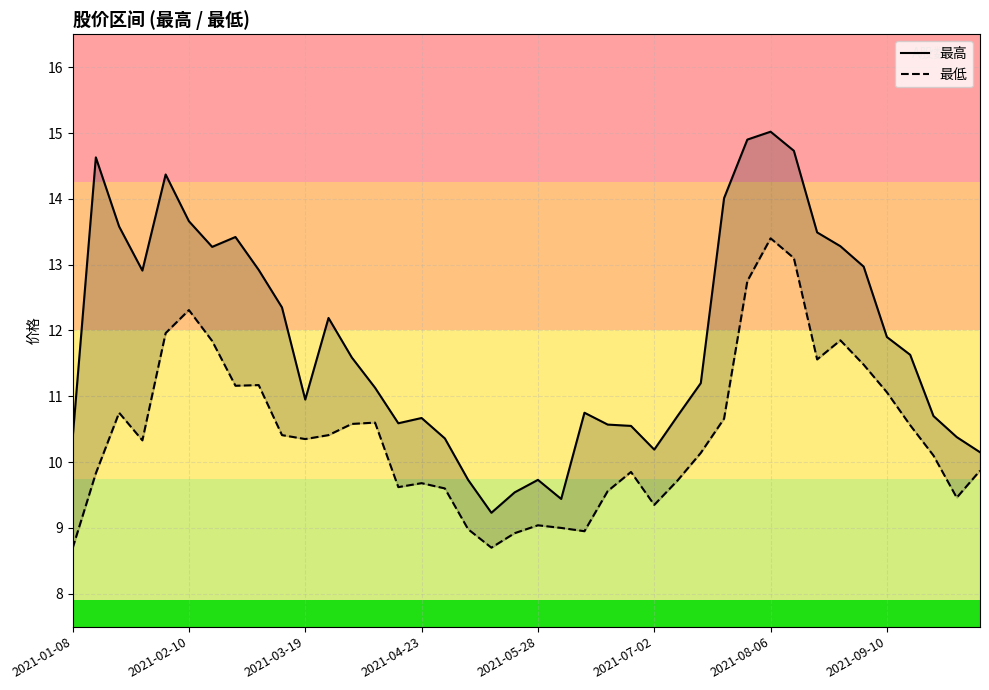

How many values in the 最低 series are below 10?

17